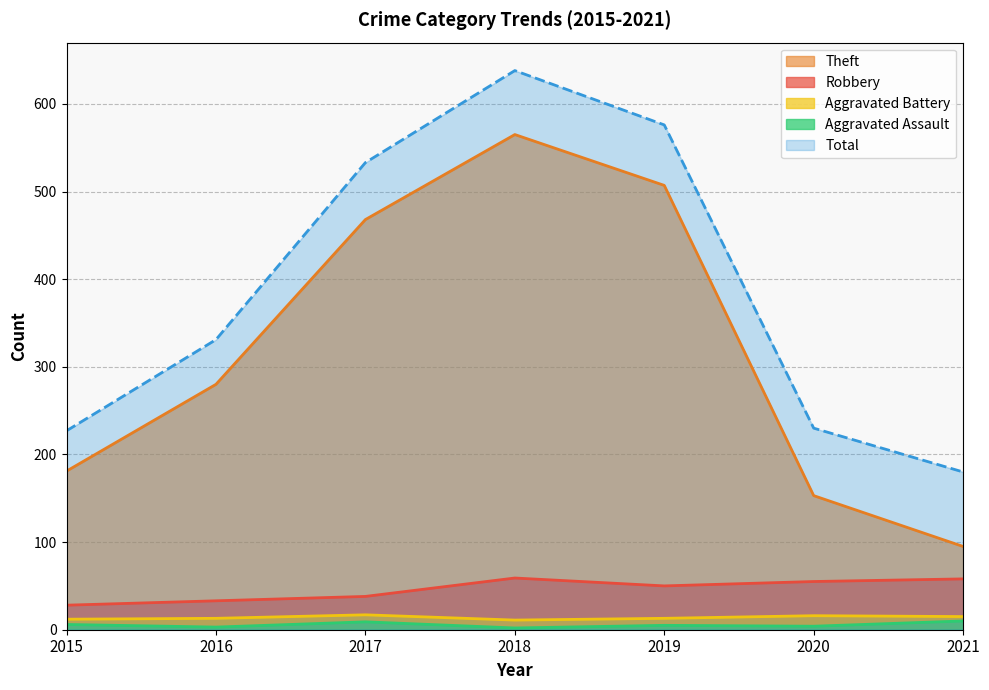

Which series has the largest range (max minus min)?

Theft